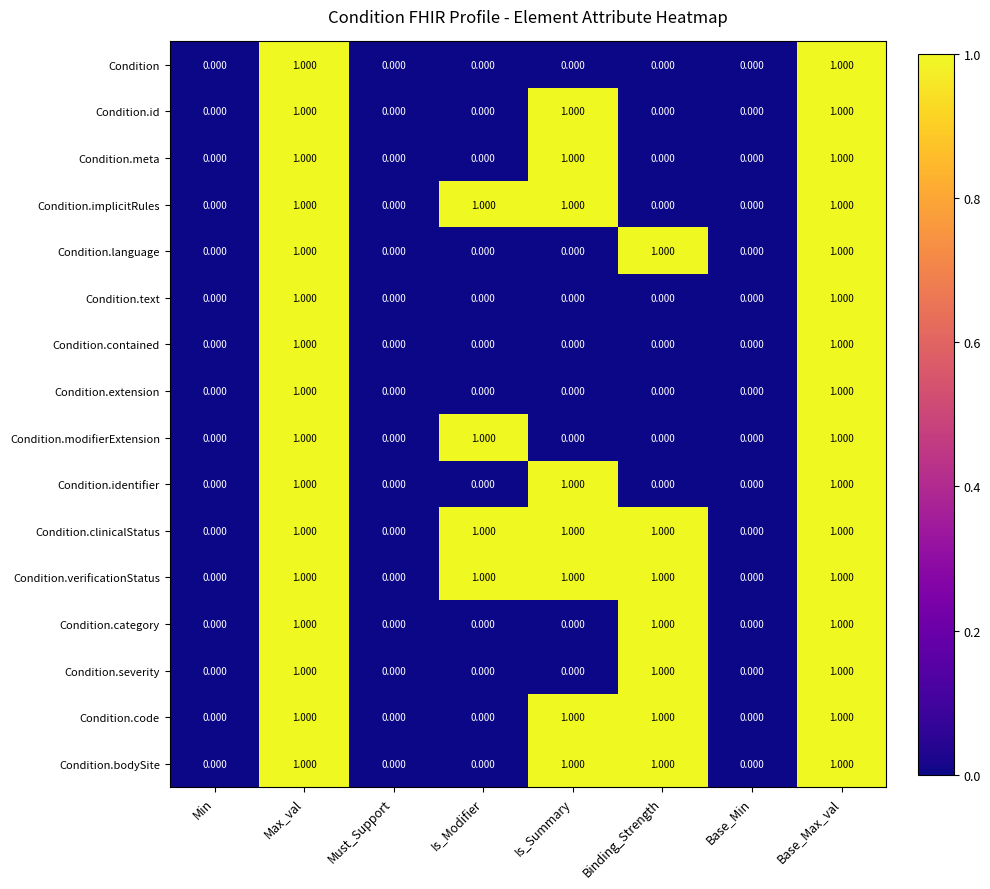

Is the value of Condition.id at Base_Min greater than the value of Condition.meta at Is_Summary?

No